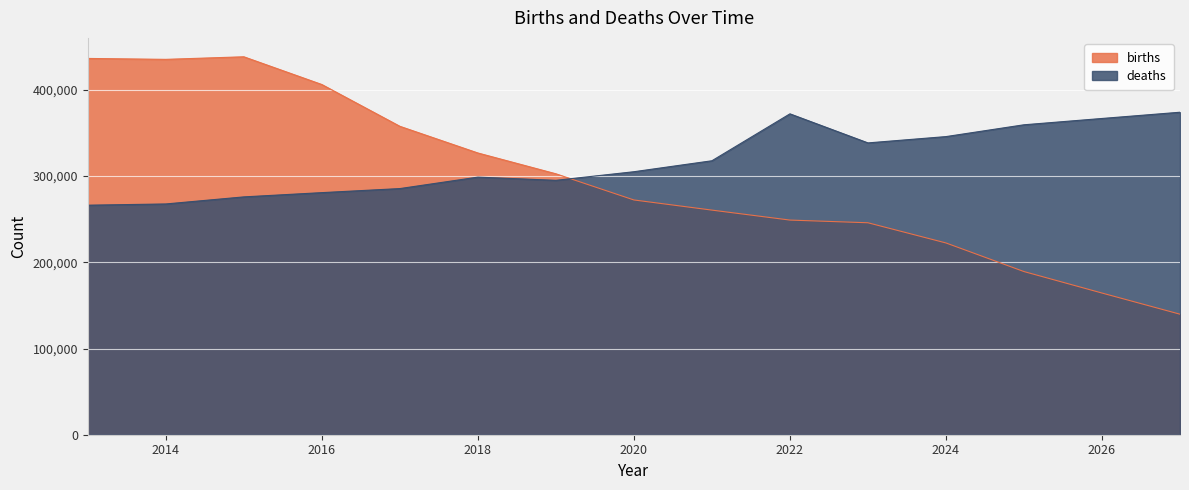

Is it true that deaths equals 366856 at 2026?

True